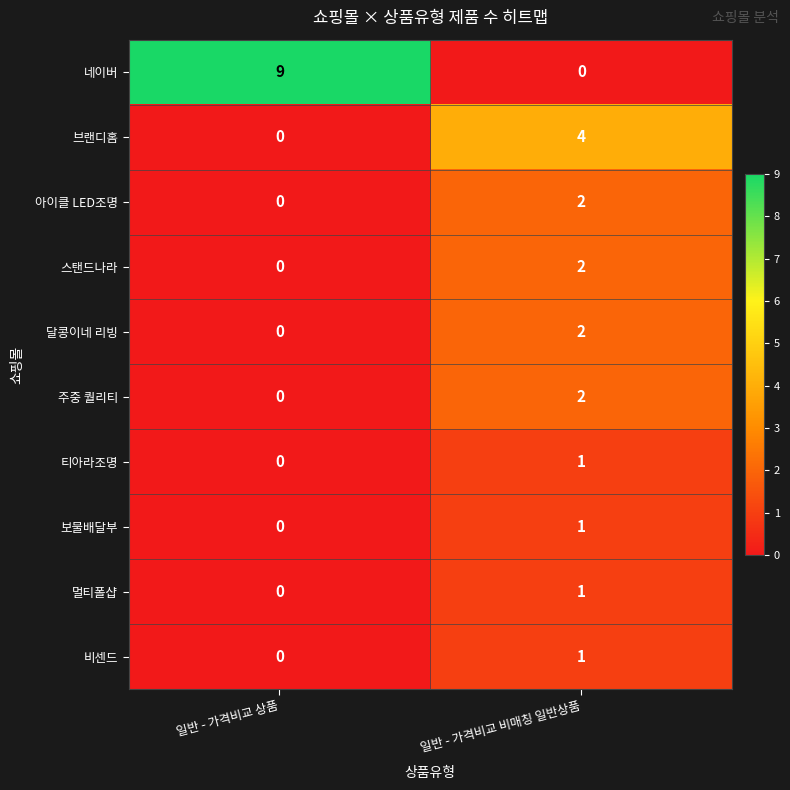

How many categories are shown in the chart?

2